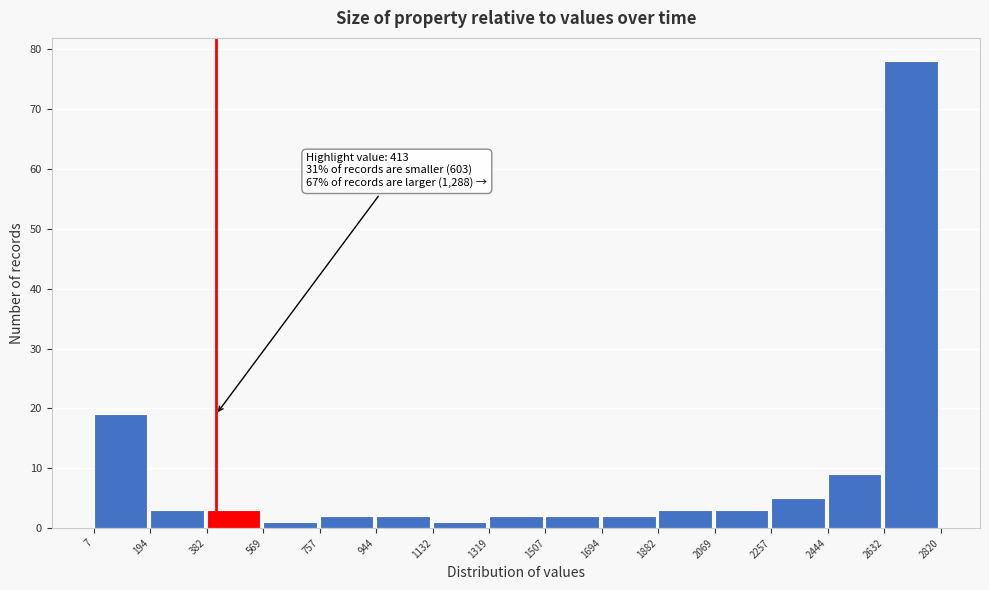

Over which range of the x-axis is the bar tallest?

2632 to 2820